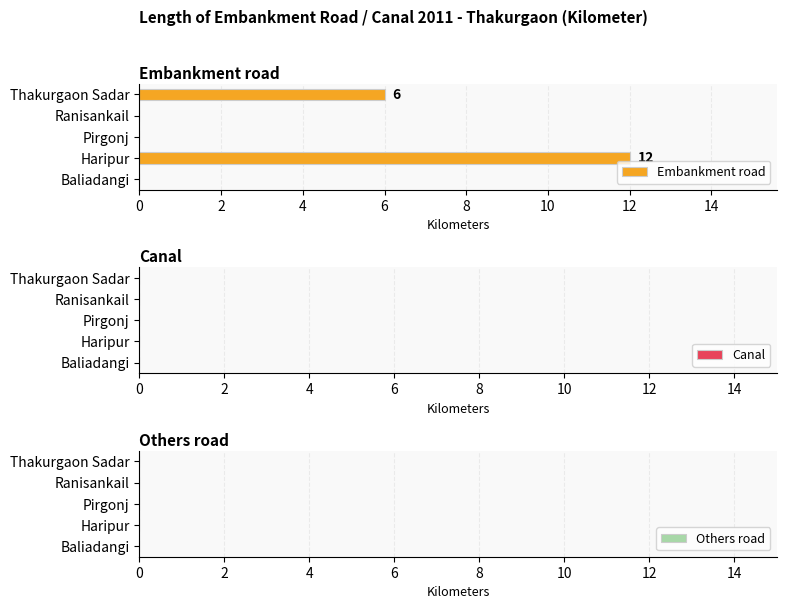

Which category has the highest value across all series?

Haripur